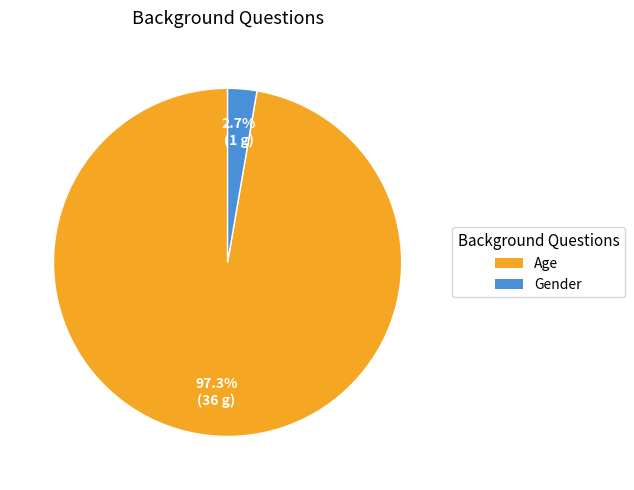

The Age slice represents 97% of the pie. True or false?

True